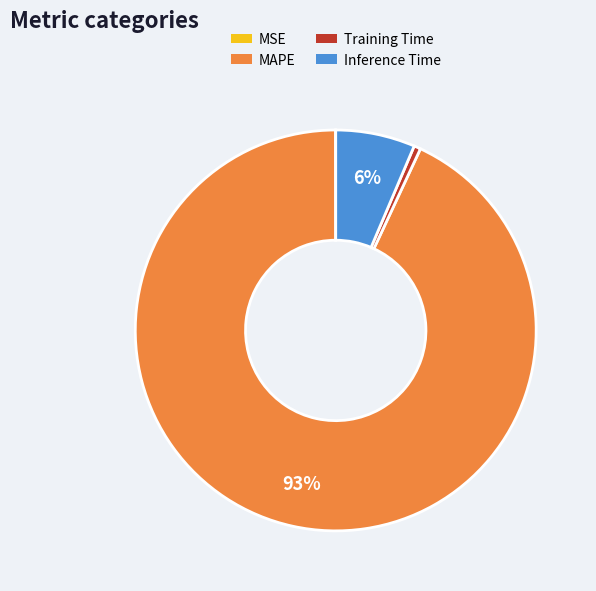

The Training Time slice represents 11% of the pie. True or false?

False